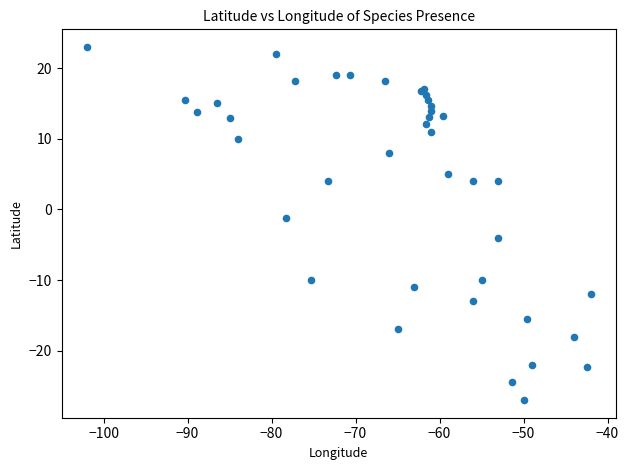

What Y value in the scatter plot is closest to -2?

-1.2